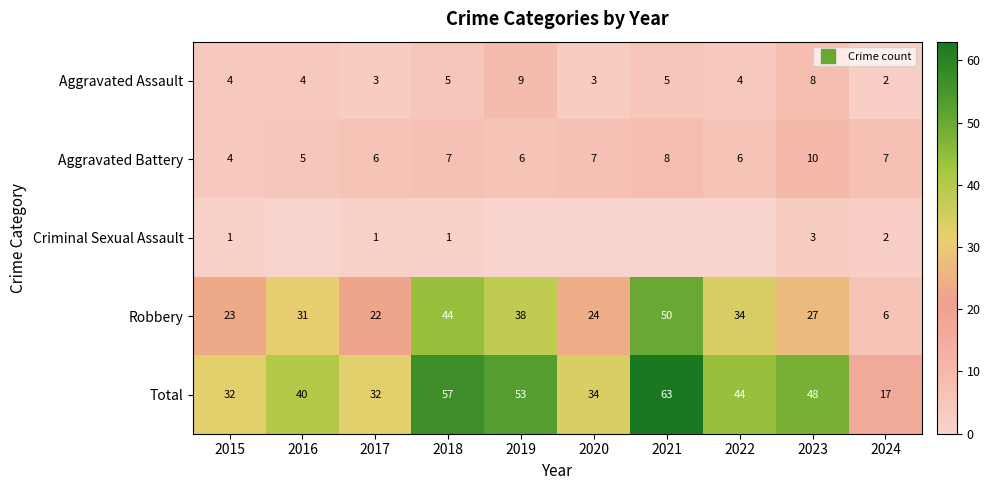

At how many categories does at least one series exceed 60?

1